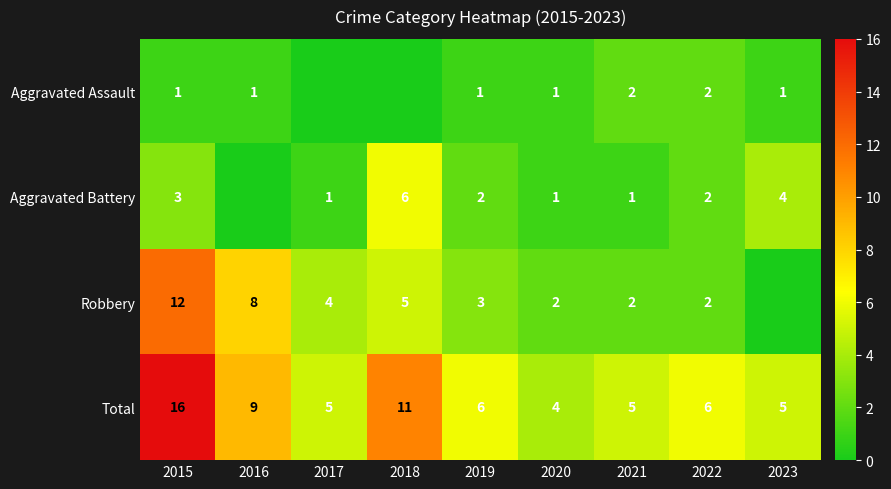

Between 2016 and 2023, which is larger?

2016